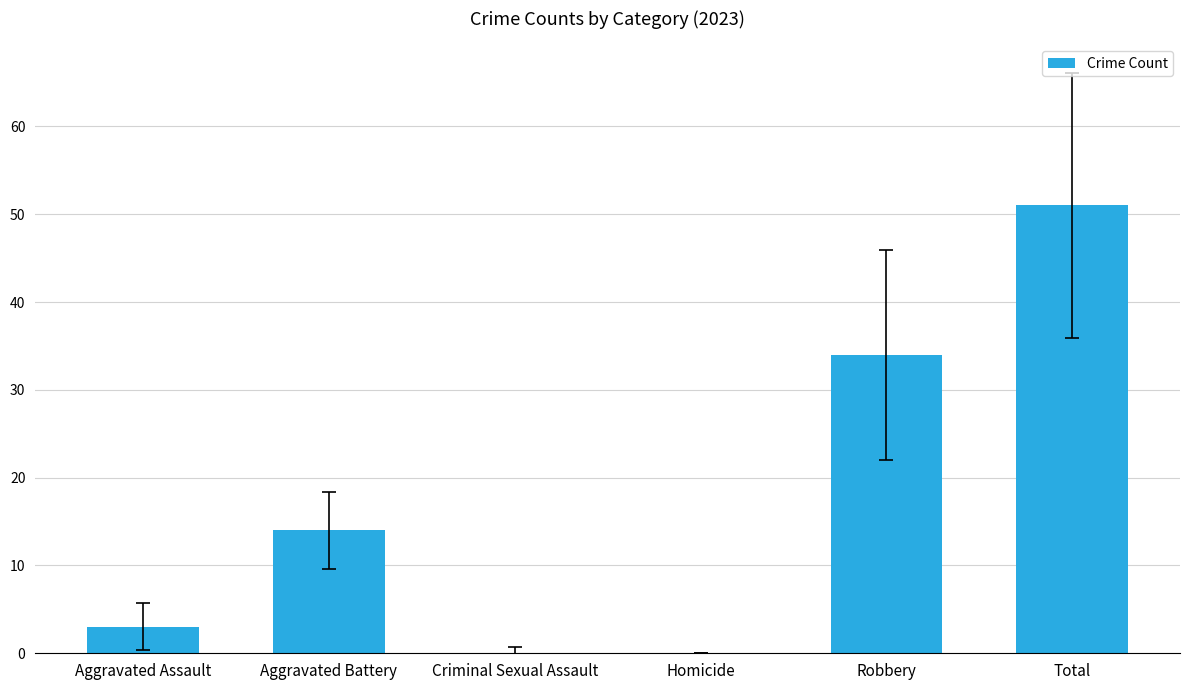

What is the change in value from Aggravated Assault to Criminal Sexual Assault?

-3